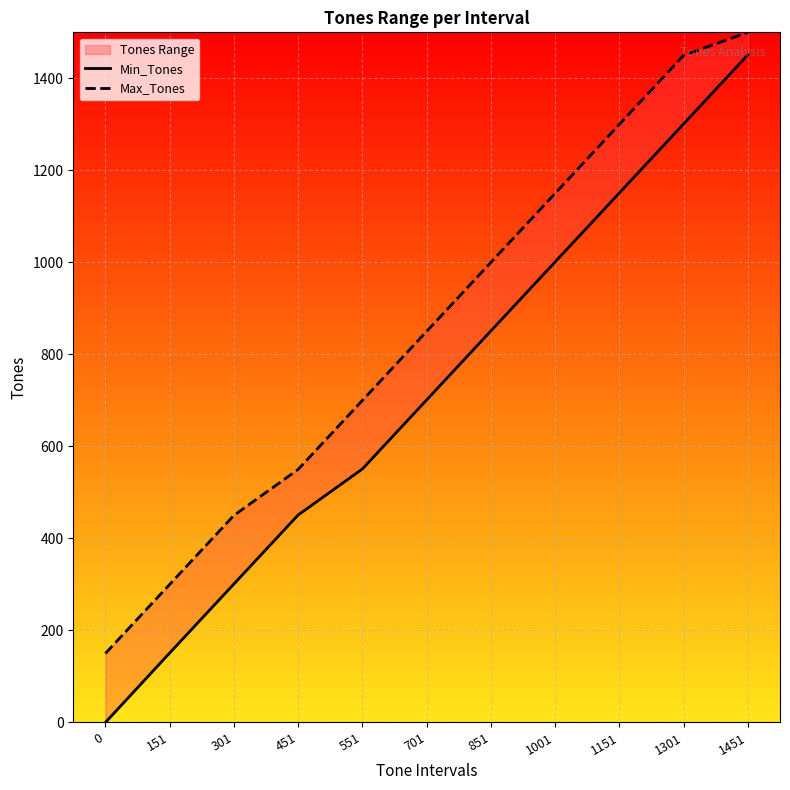

Rank the series by their average value, from lowest to highest.

Min_Tones, Max_Tones